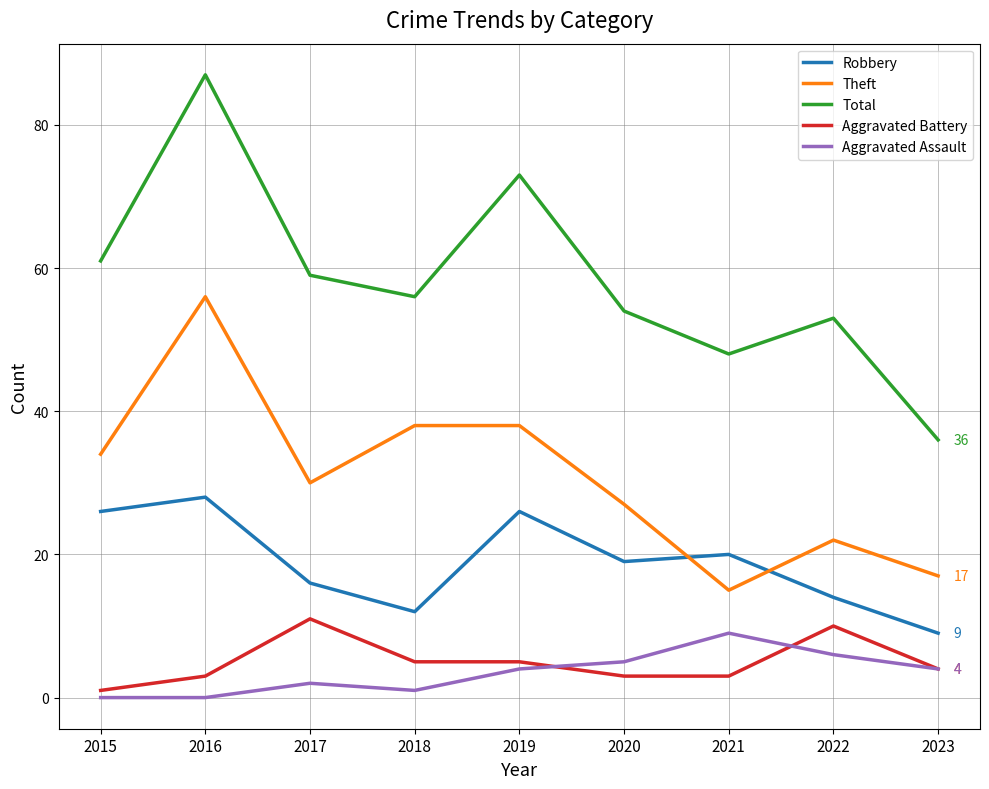

What is the highest value of the Theft series?

56